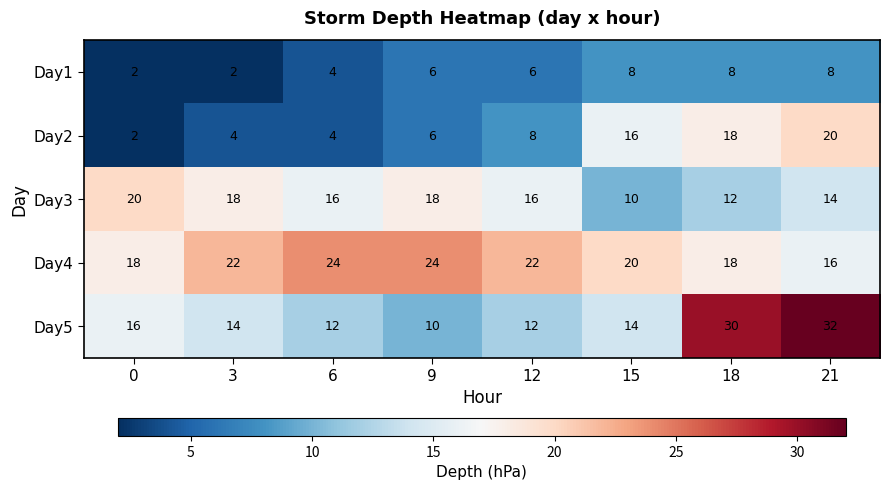

Read the Day3 value at 9, to the nearest 5.

20